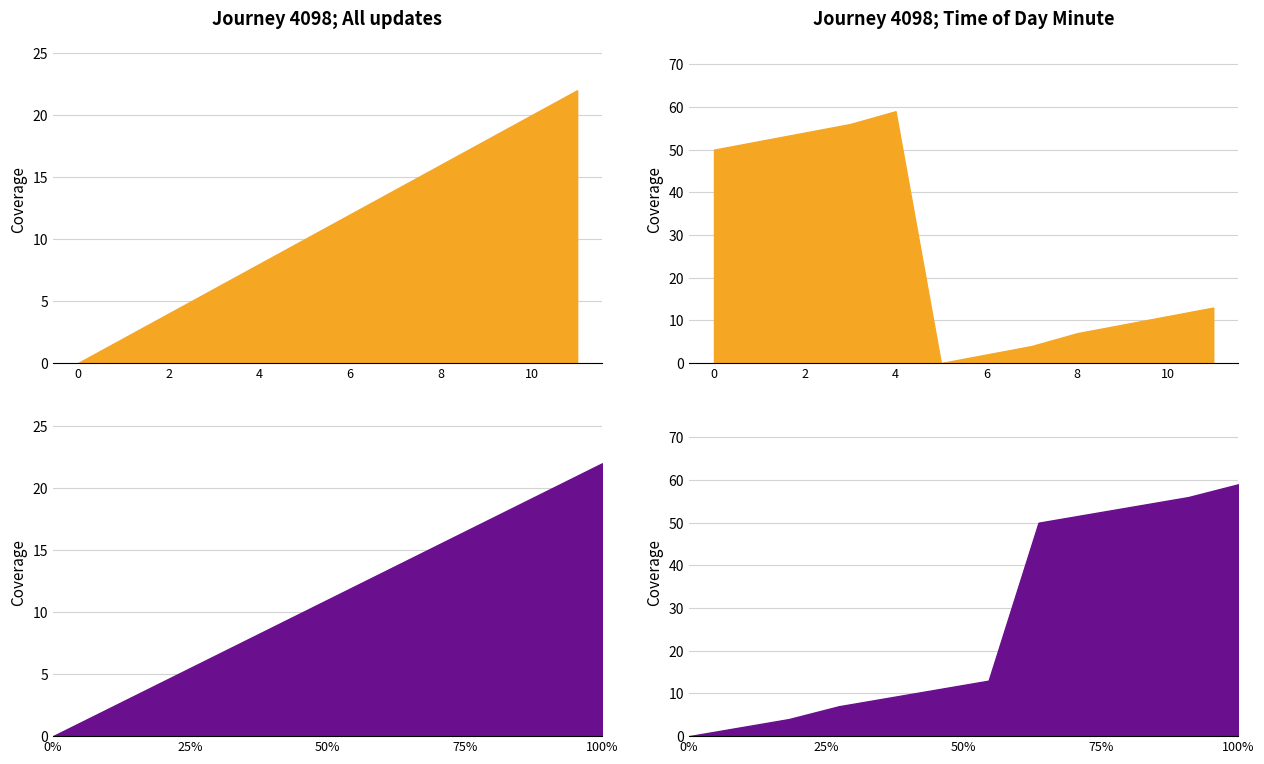

What is the maximum value shown in the chart?

59